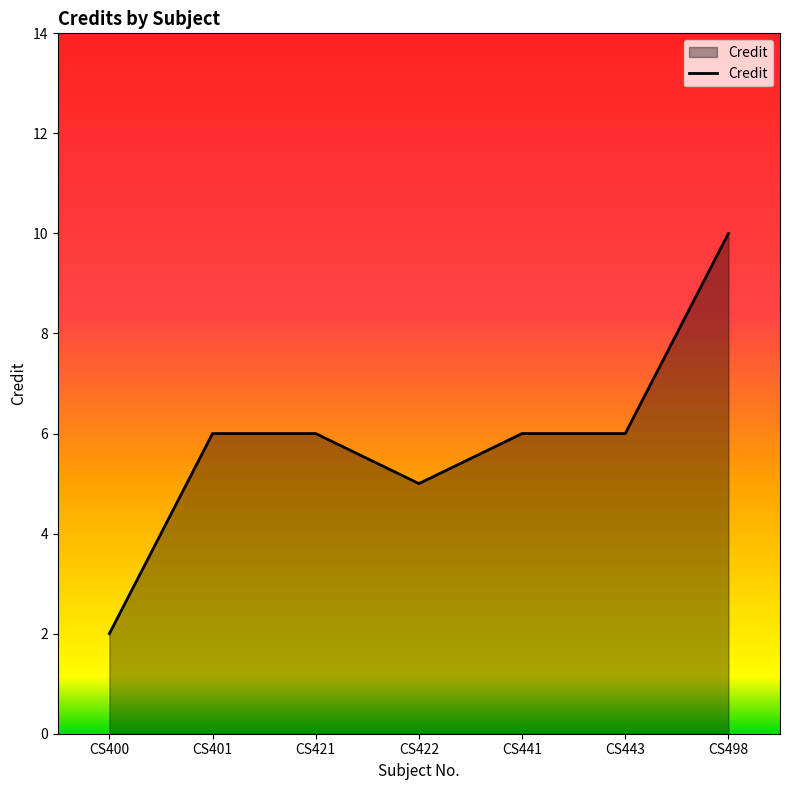

Reading left to right, extract all data points from this chart.

2	6	6	5	6	6	10